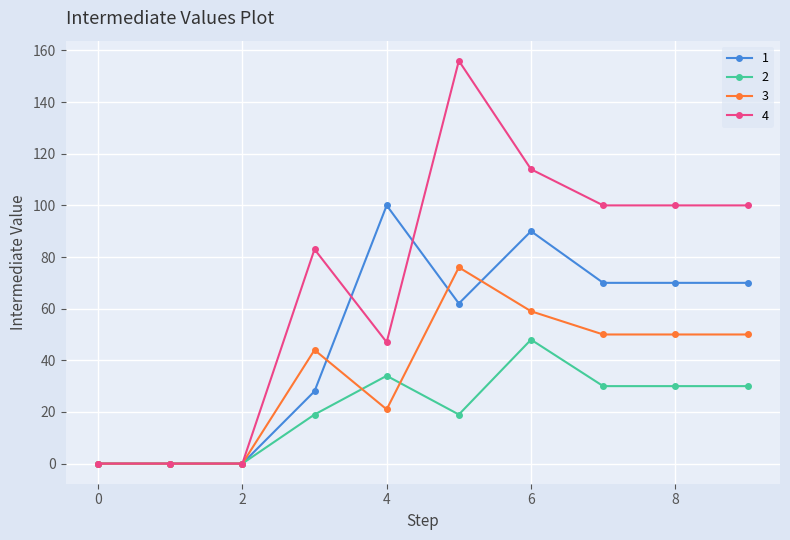

What is the maximum value shown in the chart?

156